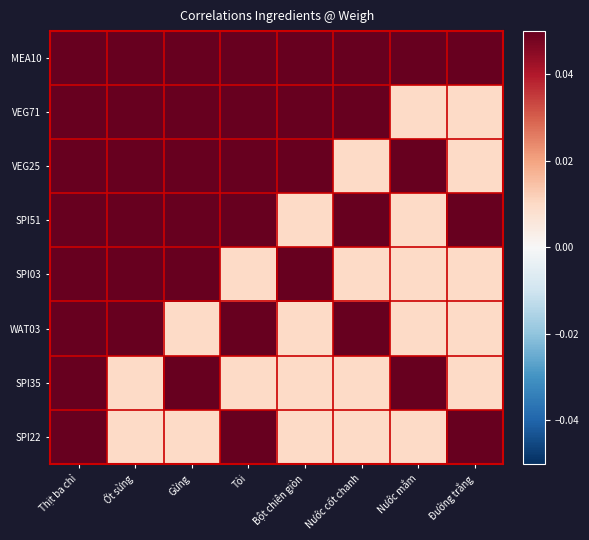

Reading left to right, transcribe all the data shown in this chart.

MEA10: Thịt ba chỉ=0.5	Ớt sừng=0.1	Gừng=0.1	Tỏi=0.1	Bột chiên giòn=0.1	Nước cốt chanh=0.1	Nước mắm=0.1	Đường trắng=0.1
VEG71: Thịt ba chỉ=0.1	Ớt sừng=0.1	Gừng=0.1	Tỏi=0.1	Bột chiên giòn=0.1	Nước cốt chanh=0.1	Nước mắm=0.0	Đường trắng=0.0
VEG25: Thịt ba chỉ=0.1	Ớt sừng=0.1	Gừng=0.1	Tỏi=0.1	Bột chiên giòn=0.1	Nước cốt chanh=0.0	Nước mắm=0.1	Đường trắng=0.0
SPI51: Thịt ba chỉ=0.1	Ớt sừng=0.1	Gừng=0.1	Tỏi=0.1	Bột chiên giòn=0.0	Nước cốt chanh=0.1	Nước mắm=0.0	Đường trắng=0.1
SPI03: Thịt ba chỉ=0.1	Ớt sừng=0.1	Gừng=0.1	Tỏi=0.0	Bột chiên giòn=0.1	Nước cốt chanh=0.0	Nước mắm=0.0	Đường trắng=0.0
WAT03: Thịt ba chỉ=0.1	Ớt sừng=0.1	Gừng=0.0	Tỏi=0.1	Bột chiên giòn=0.0	Nước cốt chanh=0.1	Nước mắm=0.0	Đường trắng=0.0
SPI35: Thịt ba chỉ=0.1	Ớt sừng=0.0	Gừng=0.1	Tỏi=0.0	Bột chiên giòn=0.0	Nước cốt chanh=0.0	Nước mắm=0.1	Đường trắng=0.0
SPI22: Thịt ba chỉ=0.1	Ớt sừng=0.0	Gừng=0.0	Tỏi=0.1	Bột chiên giòn=0.0	Nước cốt chanh=0.0	Nước mắm=0.0	Đường trắng=0.1